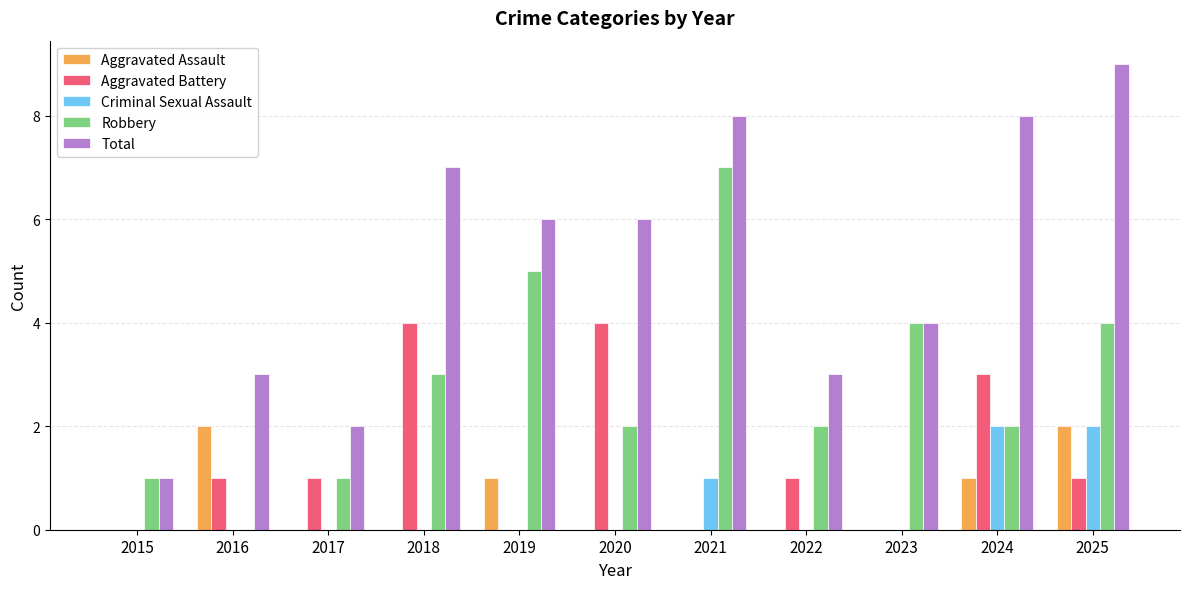

What value does the Aggravated Battery series have at 2024?

3